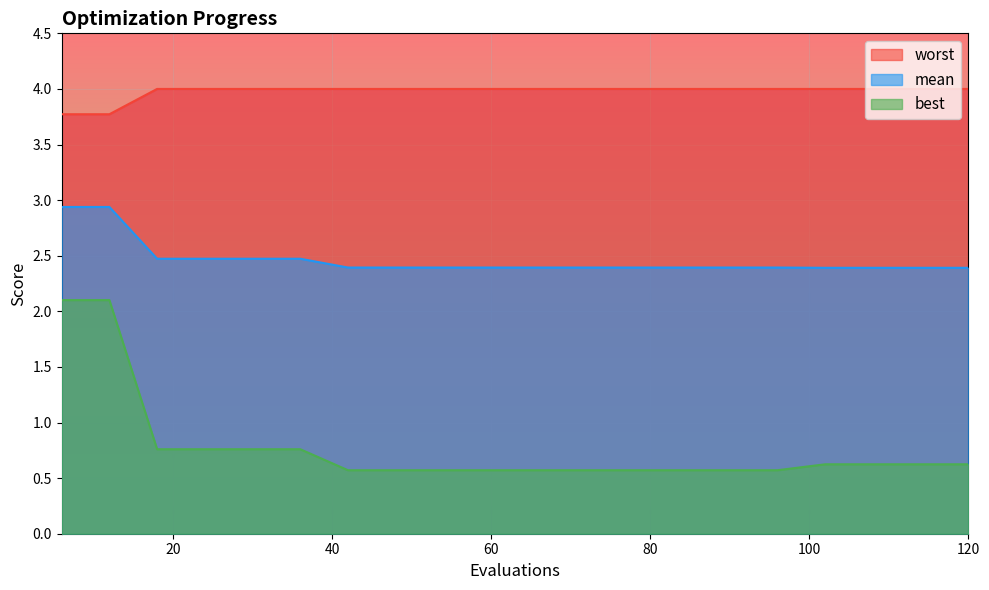

What is the spread (max minus min) of values at 42?

3.4